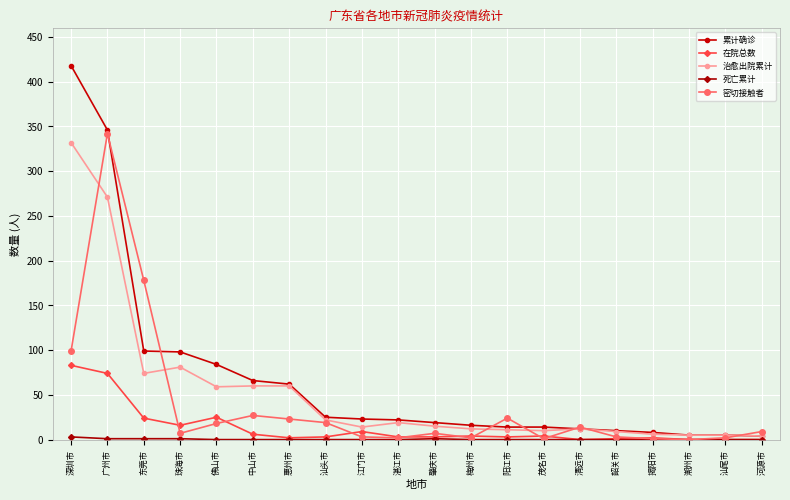

What is the total value across all series at 东莞市?

376